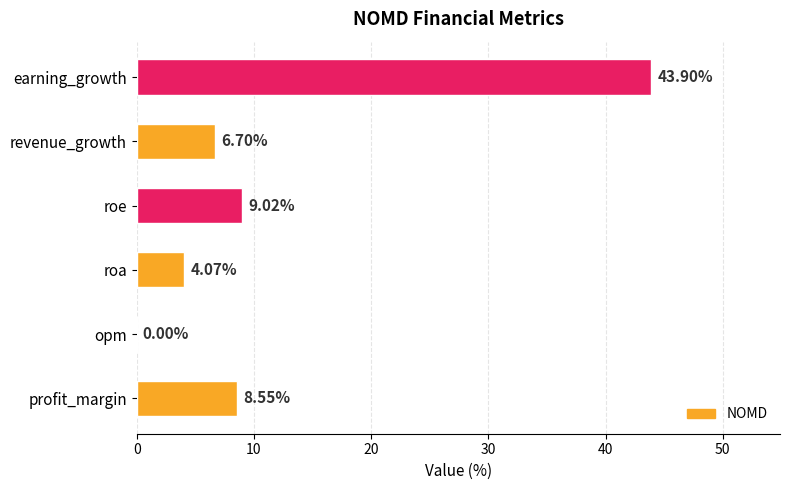

Are the bars grouped side by side (vs. stacked)?

No